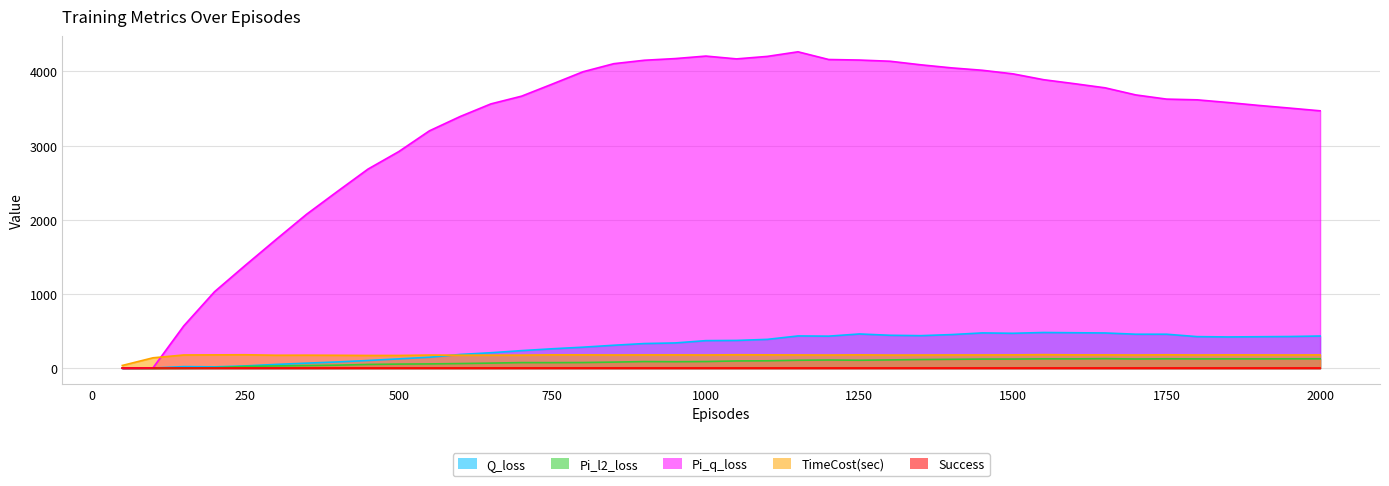

Which has a higher value, 1500 or 700?

1500